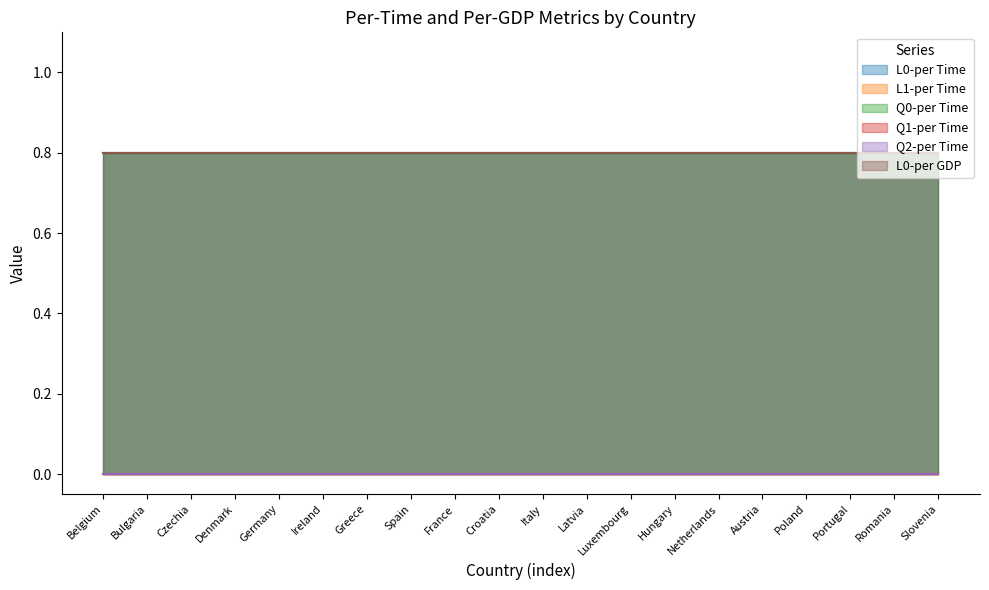

Reading right to left, list all the values displayed in this chart.

L0-per Time: Slovenia=0.8	Romania=0.8	Portugal=0.8	Poland=0.8	Austria=0.8	Netherlands=0.8	Hungary=0.8	Luxembourg=0.8	Latvia=0.8	Italy=0.8	Croatia=0.8	France=0.8	Spain=0.8	Greece=0.8	Ireland=0.8	Germany=0.8	Denmark=0.8	Czechia=0.8	Bulgaria=0.8	Belgium=0.8
L1-per Time: Slovenia=0.0	Romania=0.0	Portugal=0.0	Poland=0.0	Austria=0.0	Netherlands=0.0	Hungary=0.0	Luxembourg=0.0	Latvia=0.0	Italy=0.0	Croatia=0.0	France=0.0	Spain=0.0	Greece=0.0	Ireland=0.0	Germany=0.0	Denmark=0.0	Czechia=0.0	Bulgaria=0.0	Belgium=0.0
Q0-per Time: Slovenia=0.8	Romania=0.8	Portugal=0.8	Poland=0.8	Austria=0.8	Netherlands=0.8	Hungary=0.8	Luxembourg=0.8	Latvia=0.8	Italy=0.8	Croatia=0.8	France=0.8	Spain=0.8	Greece=0.8	Ireland=0.8	Germany=0.8	Denmark=0.8	Czechia=0.8	Bulgaria=0.8	Belgium=0.8
Q1-per Time: Slovenia=0.0	Romania=0.0	Portugal=0.0	Poland=0.0	Austria=0.0	Netherlands=0.0	Hungary=0.0	Luxembourg=0.0	Latvia=0.0	Italy=0.0	Croatia=0.0	France=0.0	Spain=0.0	Greece=0.0	Ireland=0.0	Germany=0.0	Denmark=0.0	Czechia=0.0	Bulgaria=0.0	Belgium=0.0
Q2-per Time: Slovenia=0.0	Romania=0.0	Portugal=0.0	Poland=0.0	Austria=0.0	Netherlands=0.0	Hungary=0.0	Luxembourg=0.0	Latvia=0.0	Italy=0.0	Croatia=0.0	France=0.0	Spain=0.0	Greece=0.0	Ireland=0.0	Germany=0.0	Denmark=0.0	Czechia=0.0	Bulgaria=0.0	Belgium=0.0
L0-per GDP: Slovenia=0.8	Romania=0.8	Portugal=0.8	Poland=0.8	Austria=0.8	Netherlands=0.8	Hungary=0.8	Luxembourg=0.8	Latvia=0.8	Italy=0.8	Croatia=0.8	France=0.8	Spain=0.8	Greece=0.8	Ireland=0.8	Germany=0.8	Denmark=0.8	Czechia=0.8	Bulgaria=0.8	Belgium=0.8